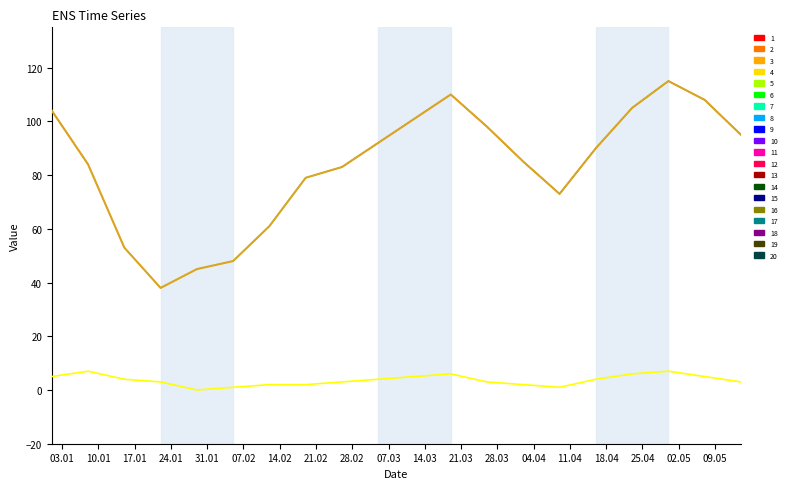

What is the greatest value displayed?

115